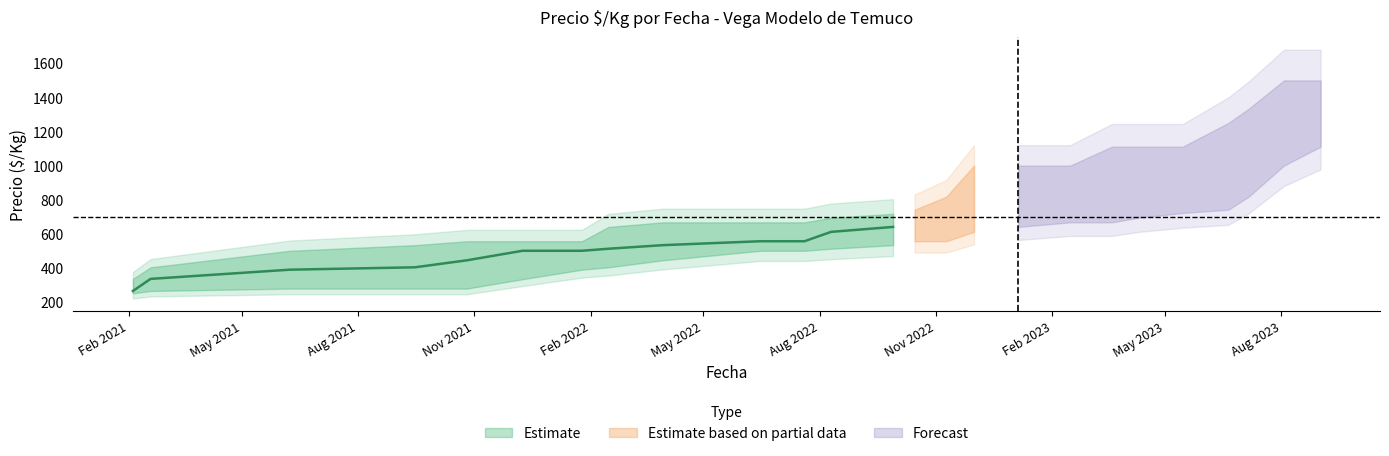

Does the chart display data point markers on the line(s)?

No